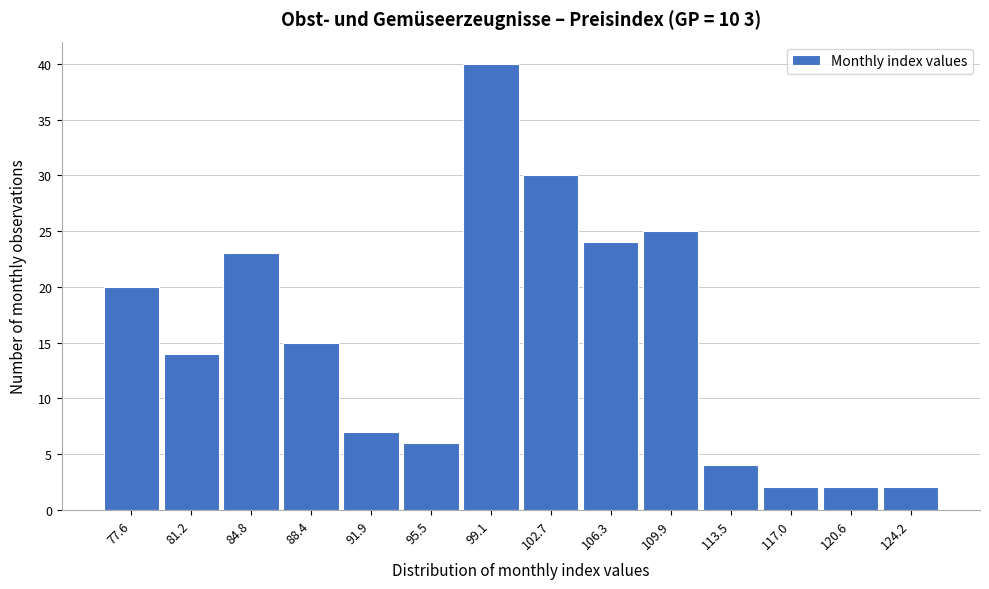

Reading right to left, list all the values displayed in this chart.

2	2	2	4	25	24	30	40	6	7	15	23	14	20